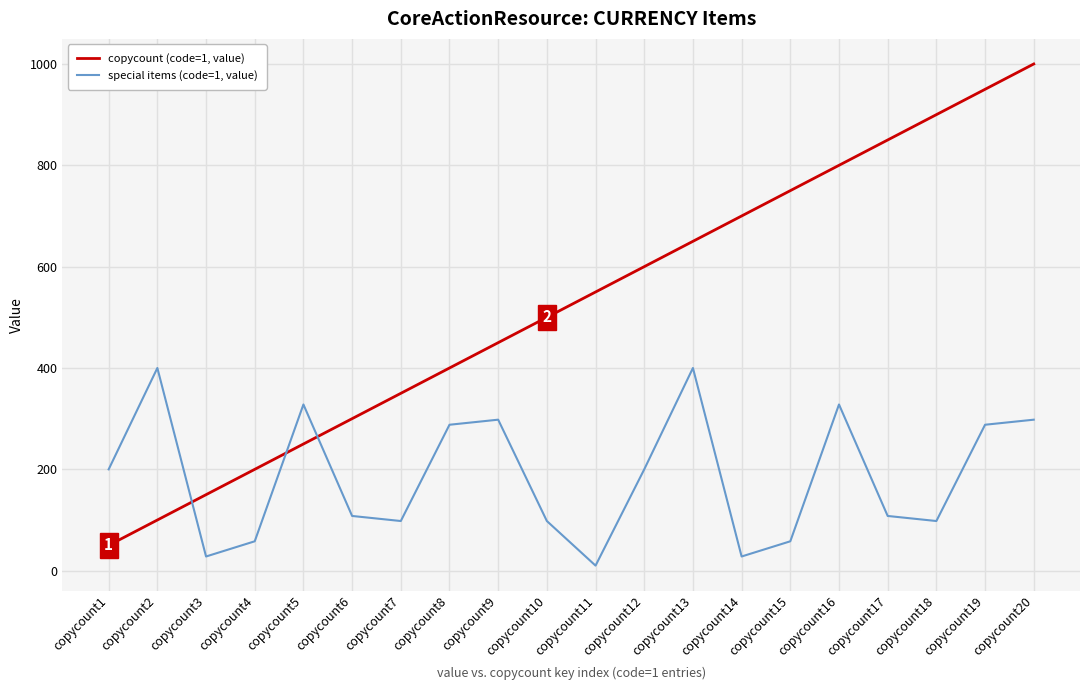

True or false: copycount (code=1, value) and special items (code=1, value) intersect in this chart.

True